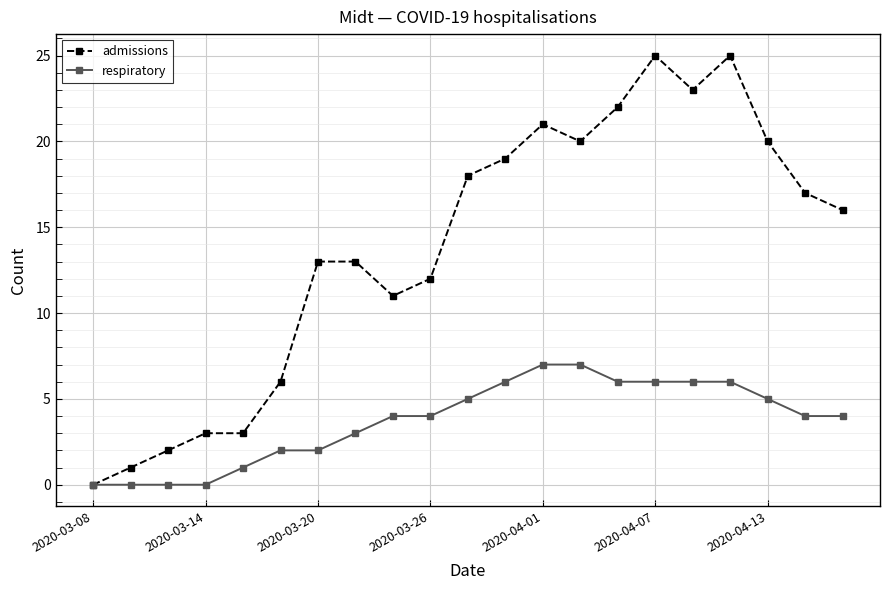

Which series has the largest total across all categories?

admissions